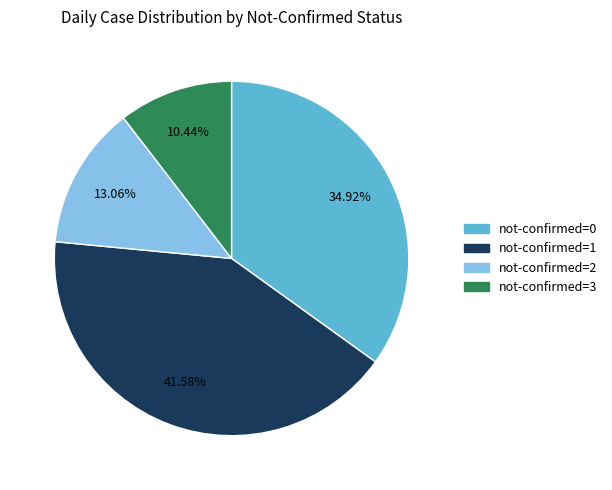

Is there a majority slice in this chart?

No